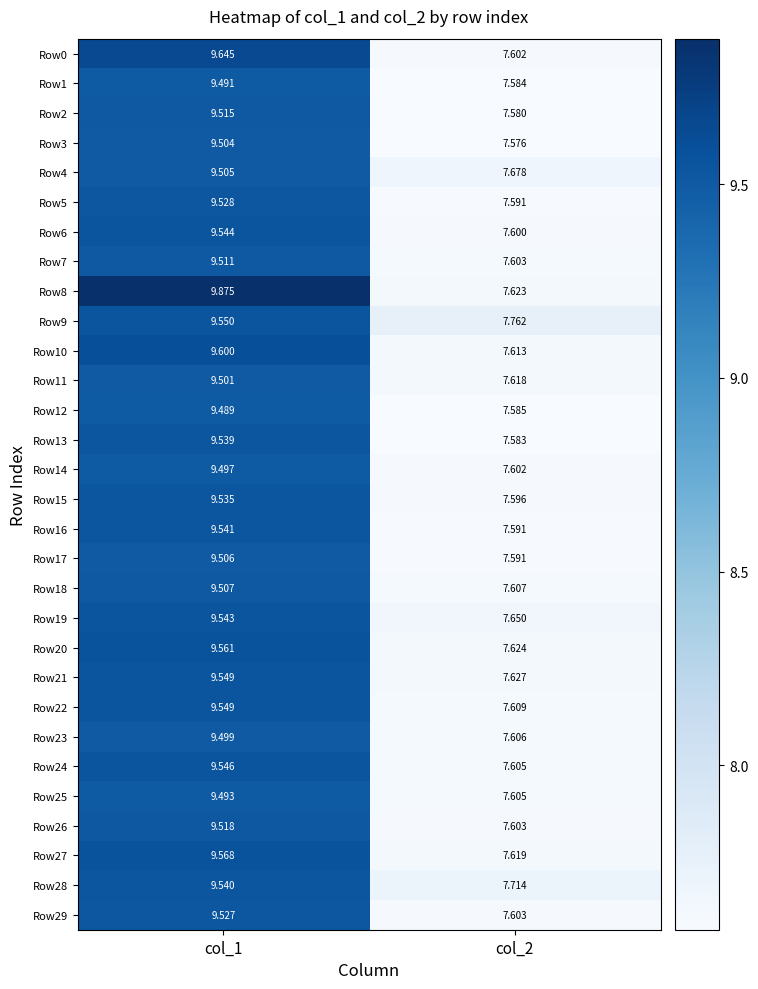

Is the value of Row26 at col_2 greater than the value of Row12 at col_2?

Yes